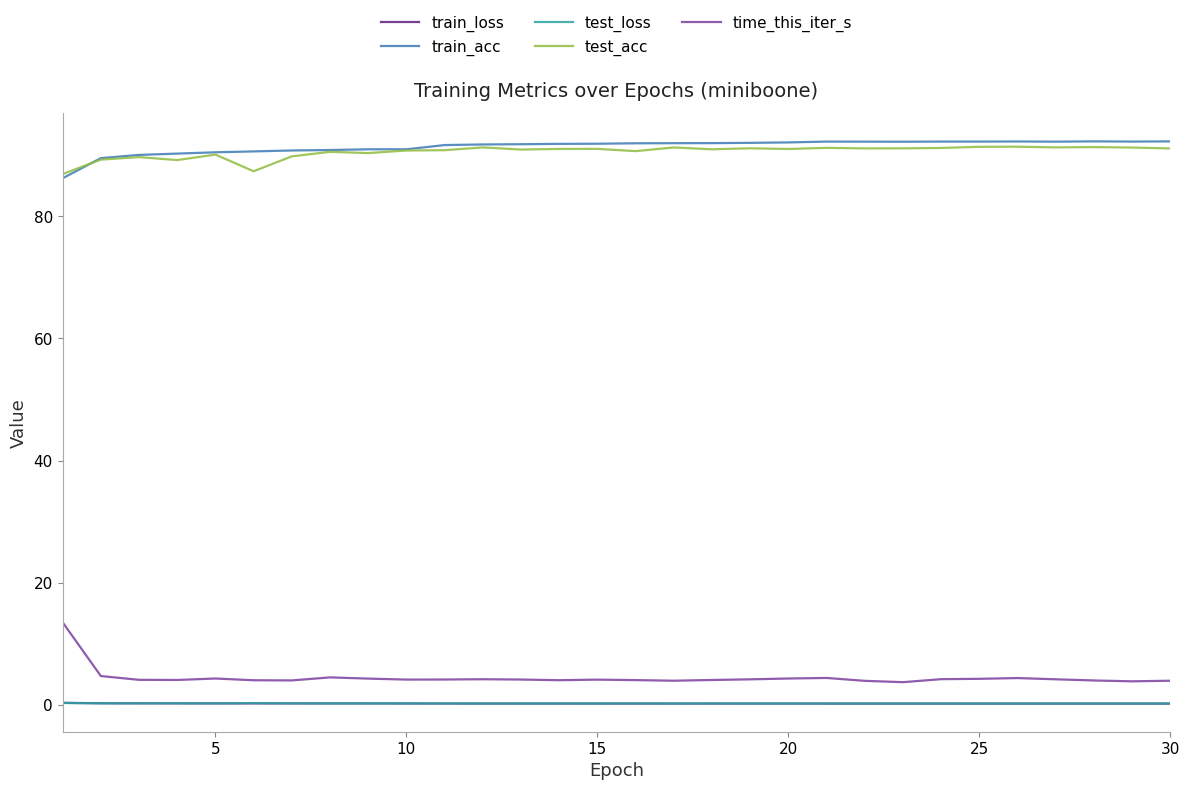

What is the highest value of the test_acc series?

91.4